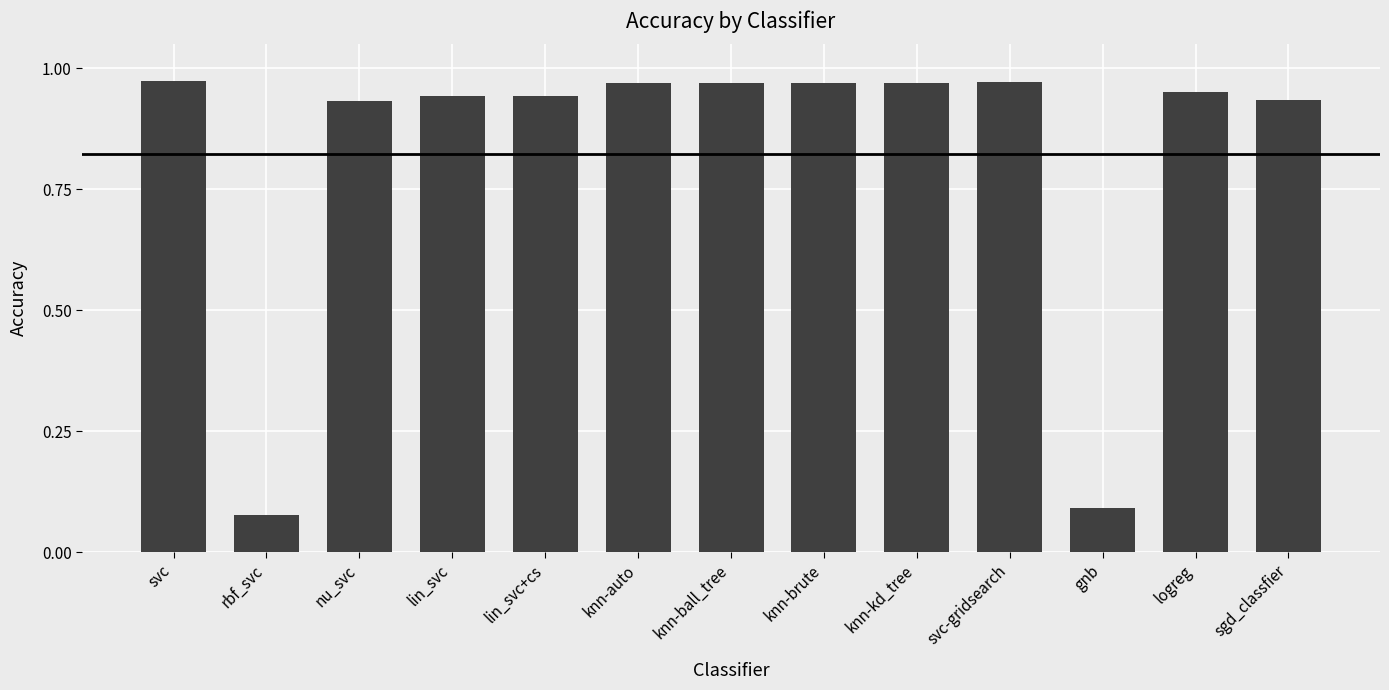

How many distinct data groups are displayed?

1